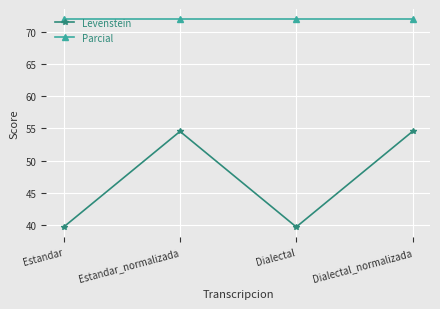

True or false: Parcial and Levenstein intersect in this chart.

False